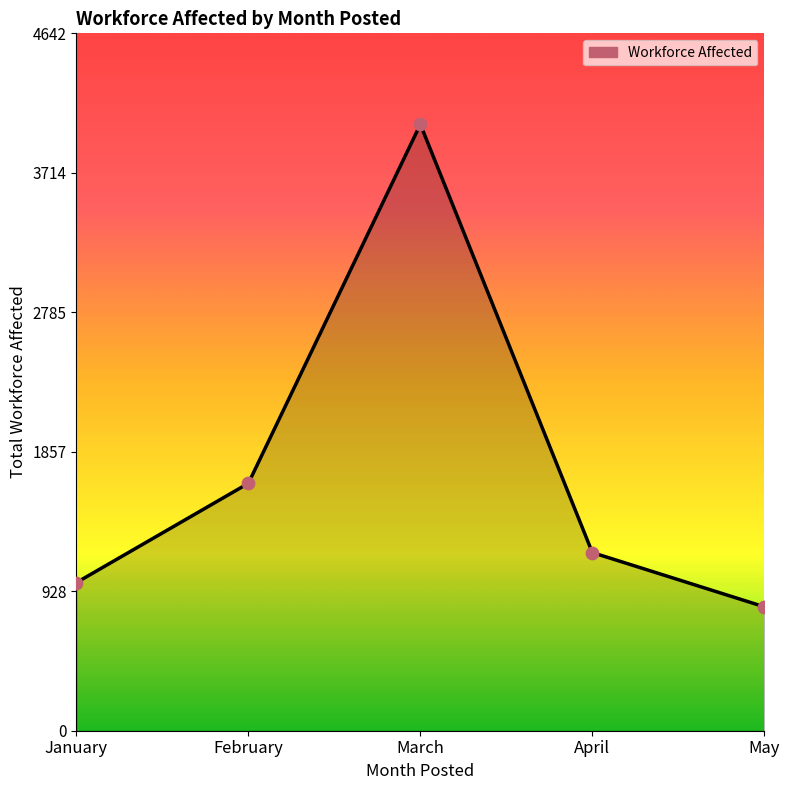

What is the ratio of the value at January to the value at March?

0.2